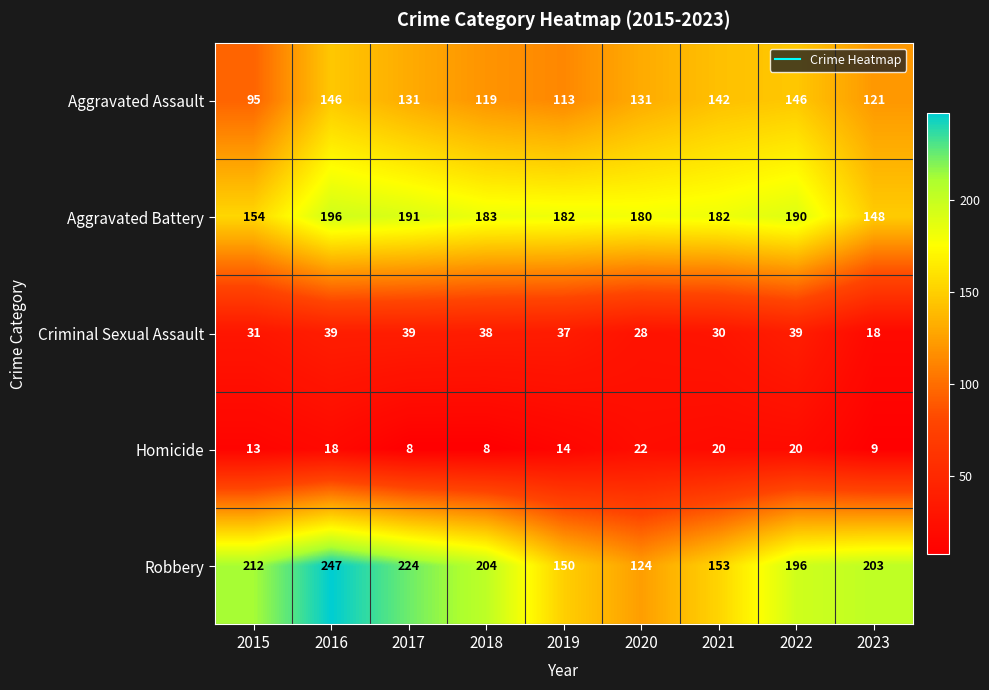

Rank the series by their maximum value, from highest to lowest.

Robbery, Aggravated Battery, Aggravated Assault, Criminal Sexual Assault, Homicide